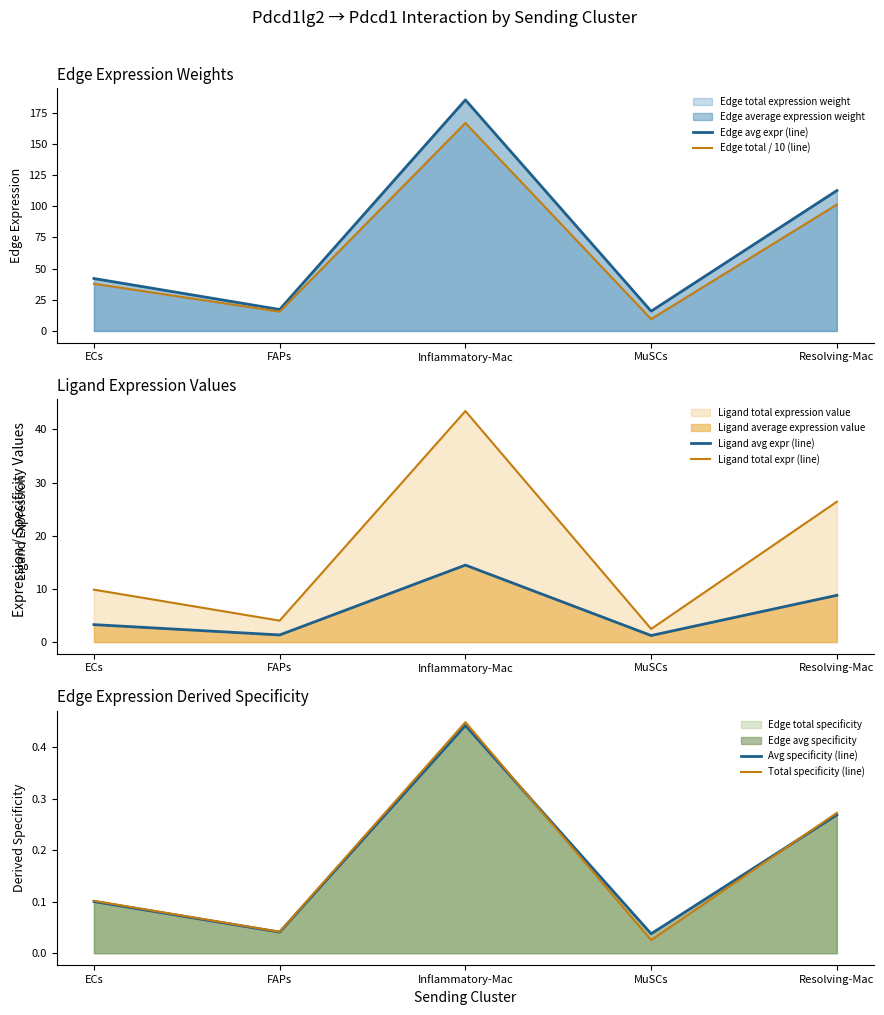

How many values in the Edge avg expr (line) series exceed 42?

3